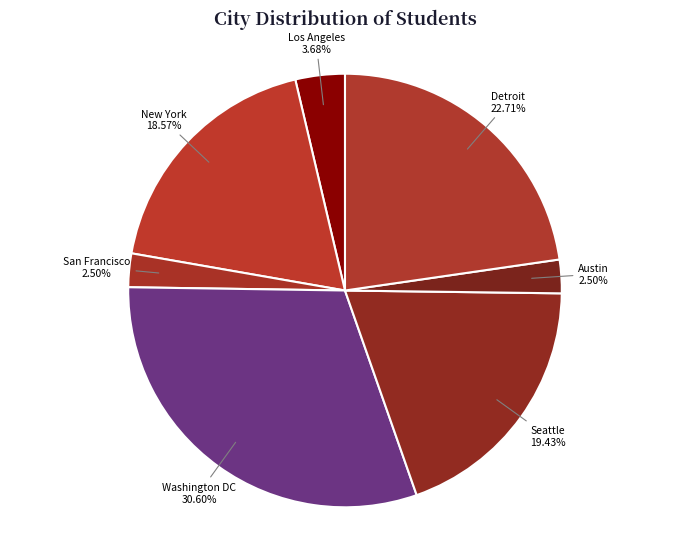

What percentage do Washington DC and Austin together represent?

33.1%